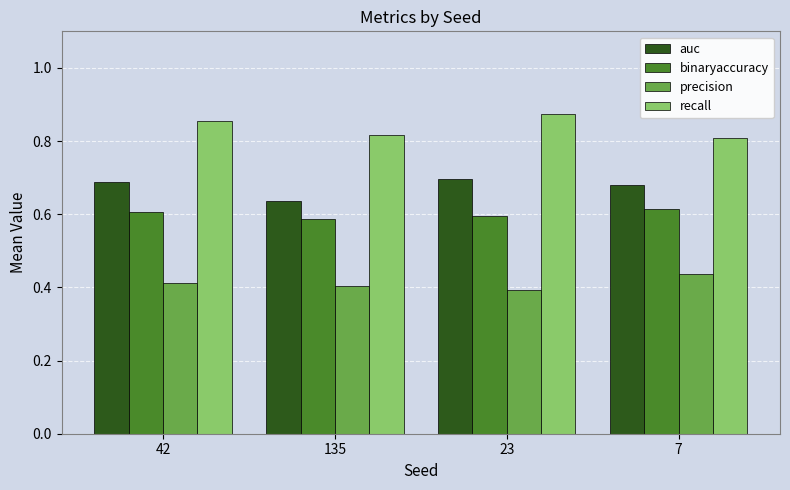

What is the sum of the binaryaccuracy values at 23 and 7?

1.2